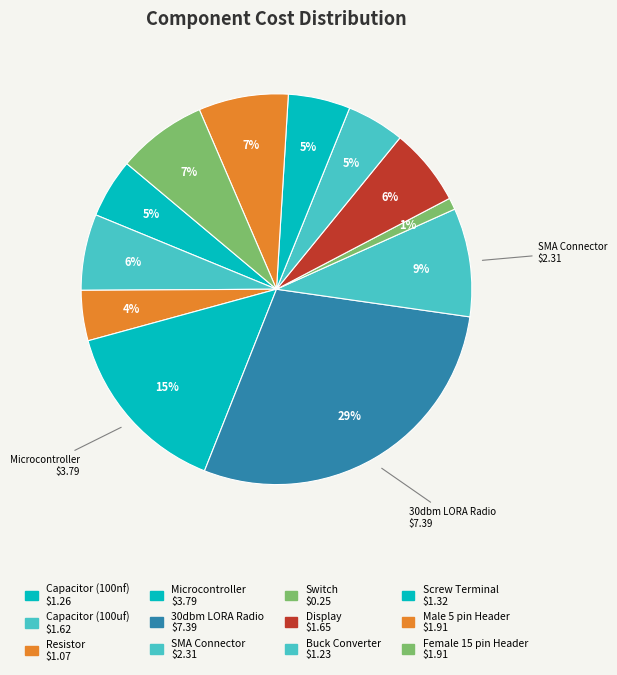

How many segments does this pie chart have?

12